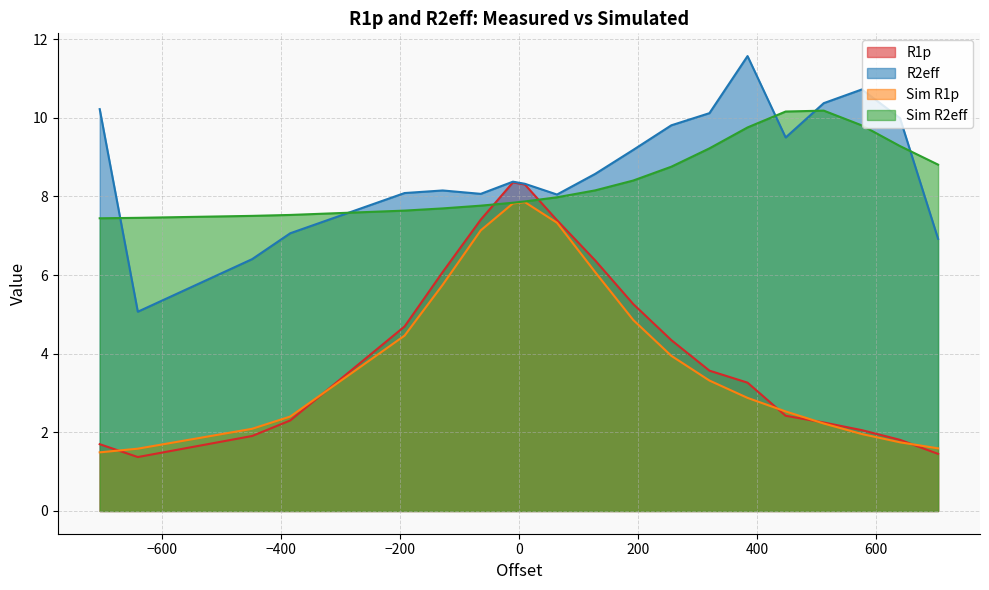

What is the minimum value shown in the chart?

1.4